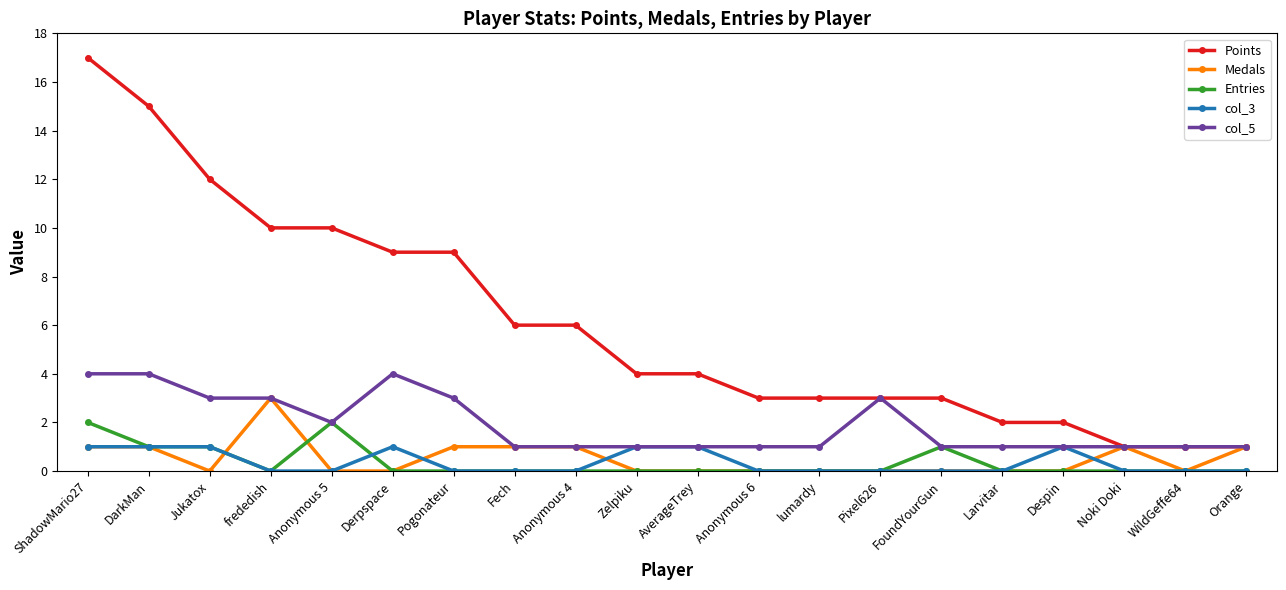

What is the label of the 7th point from the right?

Pixel626